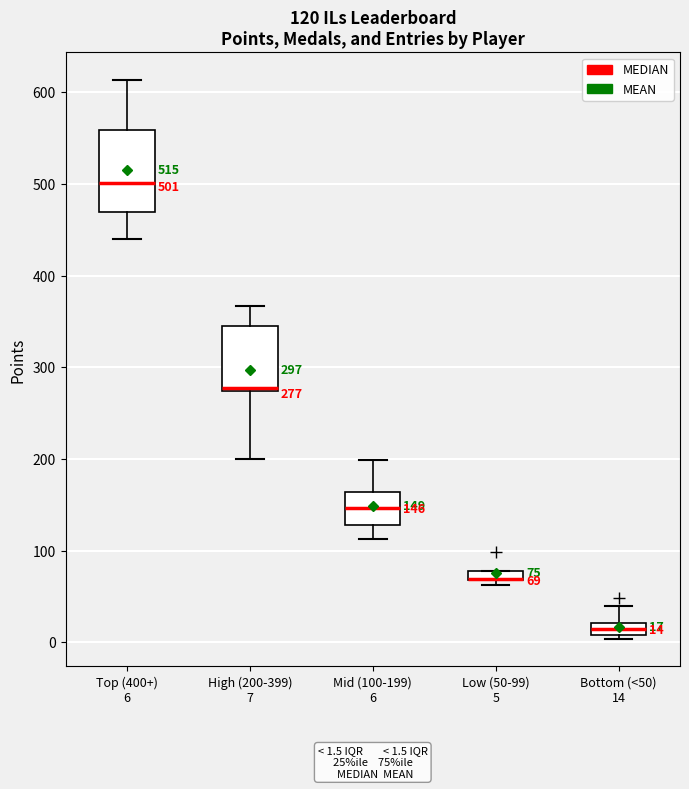

Which box is the tallest, from its lower edge to its upper edge?

Top (400+) 6